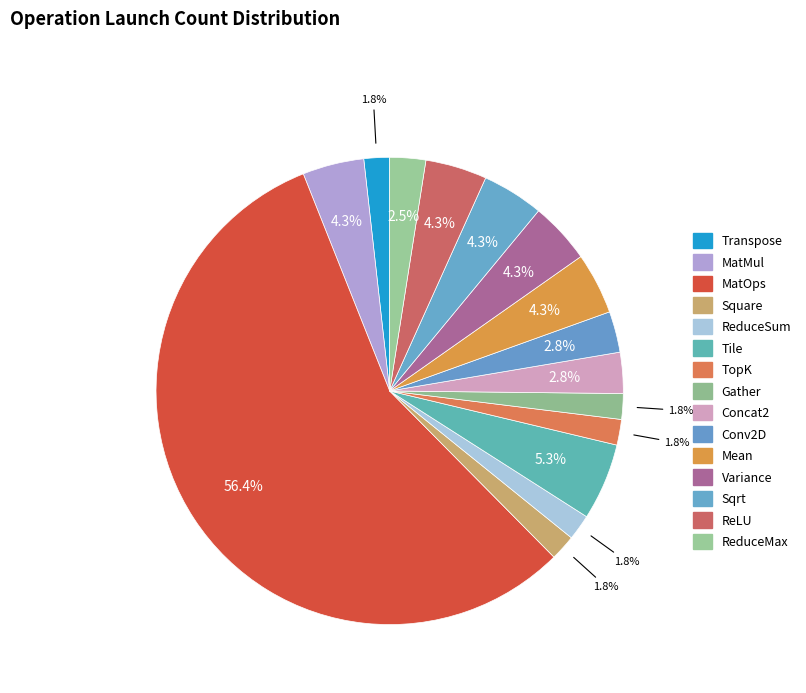

Count the number of slices in the pie.

15